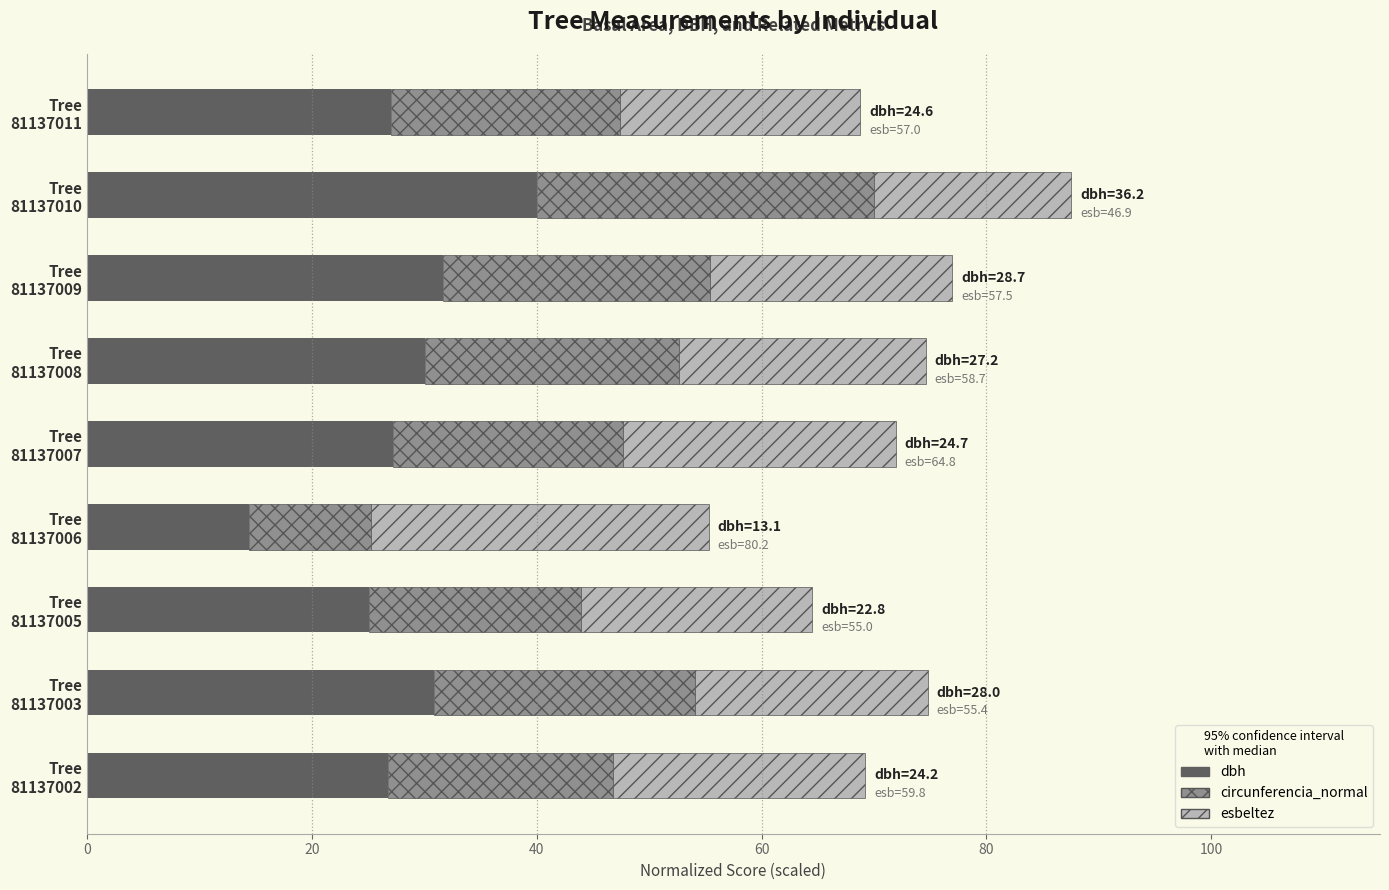

What is the lowest value of the dbh series?

14.5